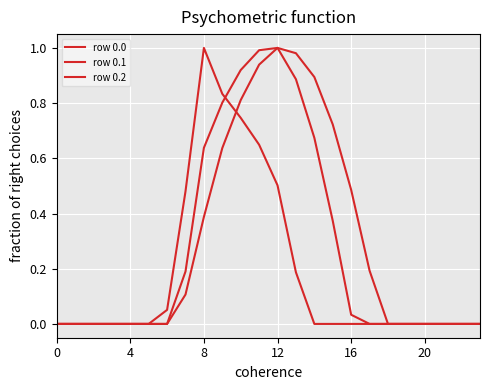

What is the average value of the row 0.0 series?

0.3